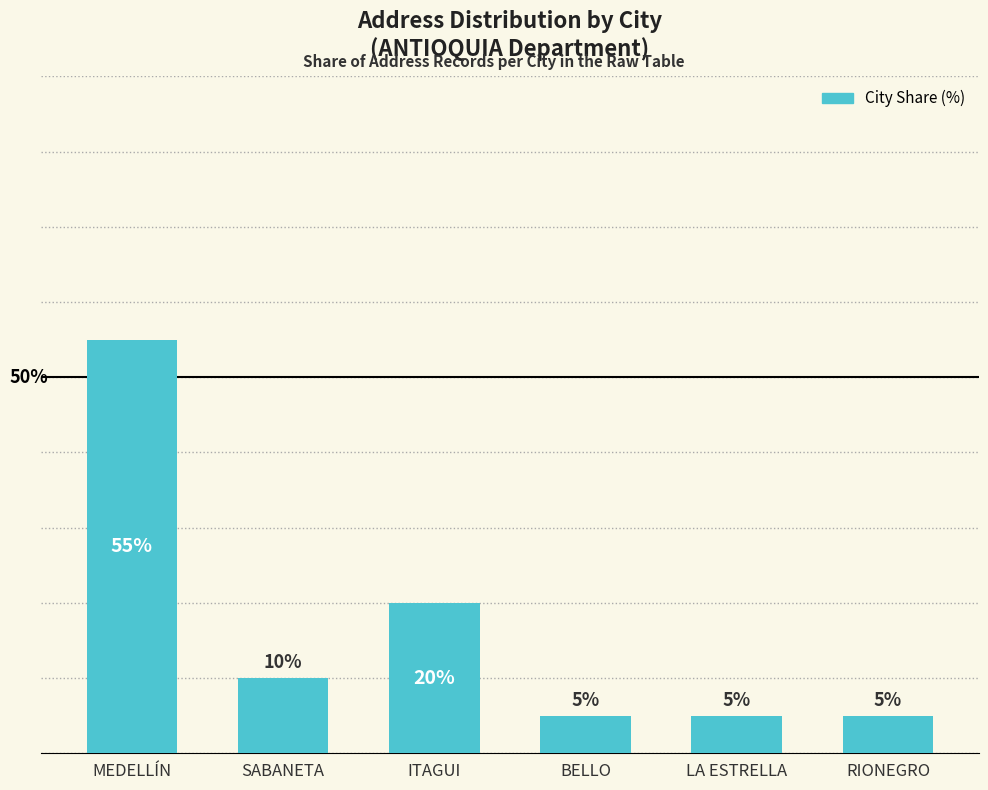

What is the label of the 3rd bar from the left?

ITAGUI